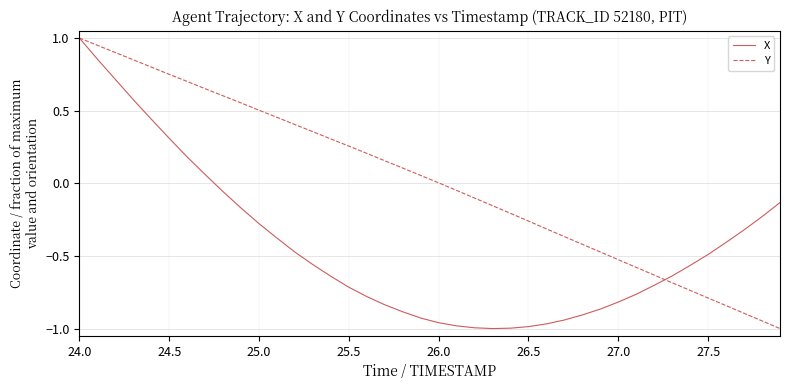

Rank the series by their average value, from highest to lowest.

Y, X